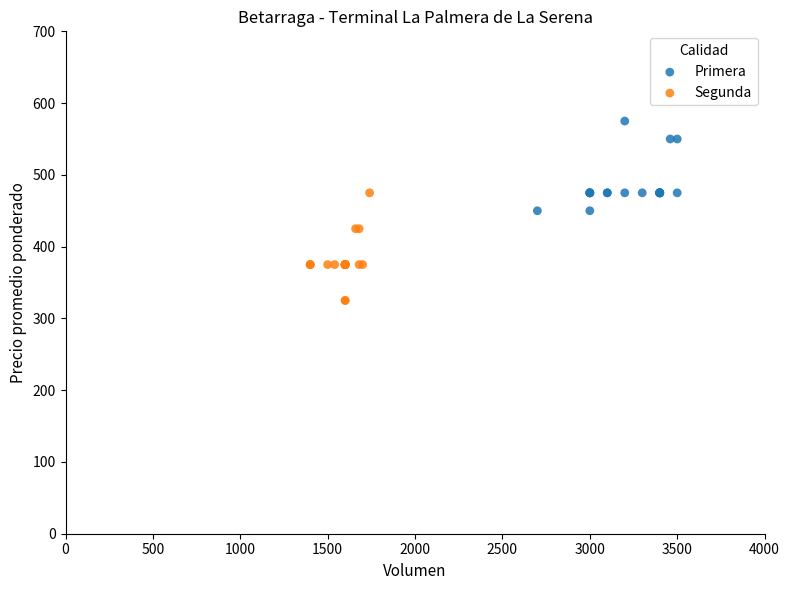

Which series reaches the maximum Y coordinate?

Primera